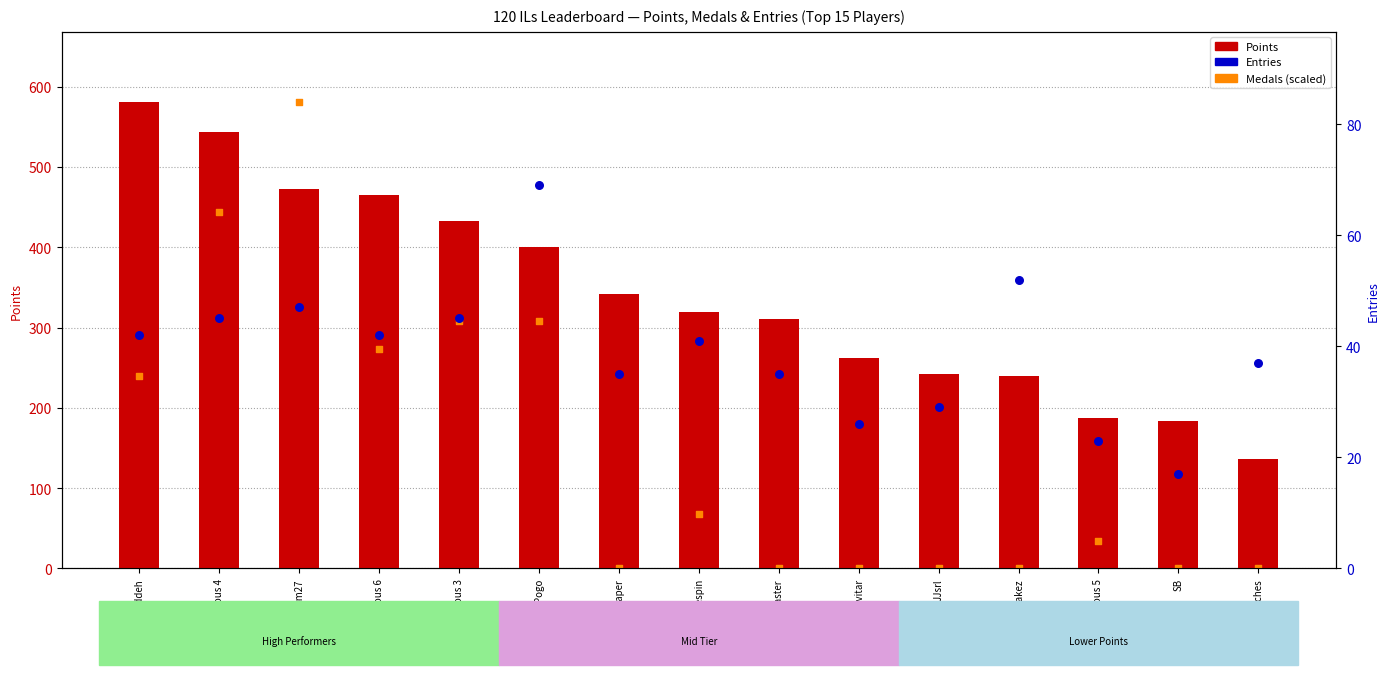

Is the value of Entries at Paper greater than the value of Medals (scaled) at Anonymous 6?

No